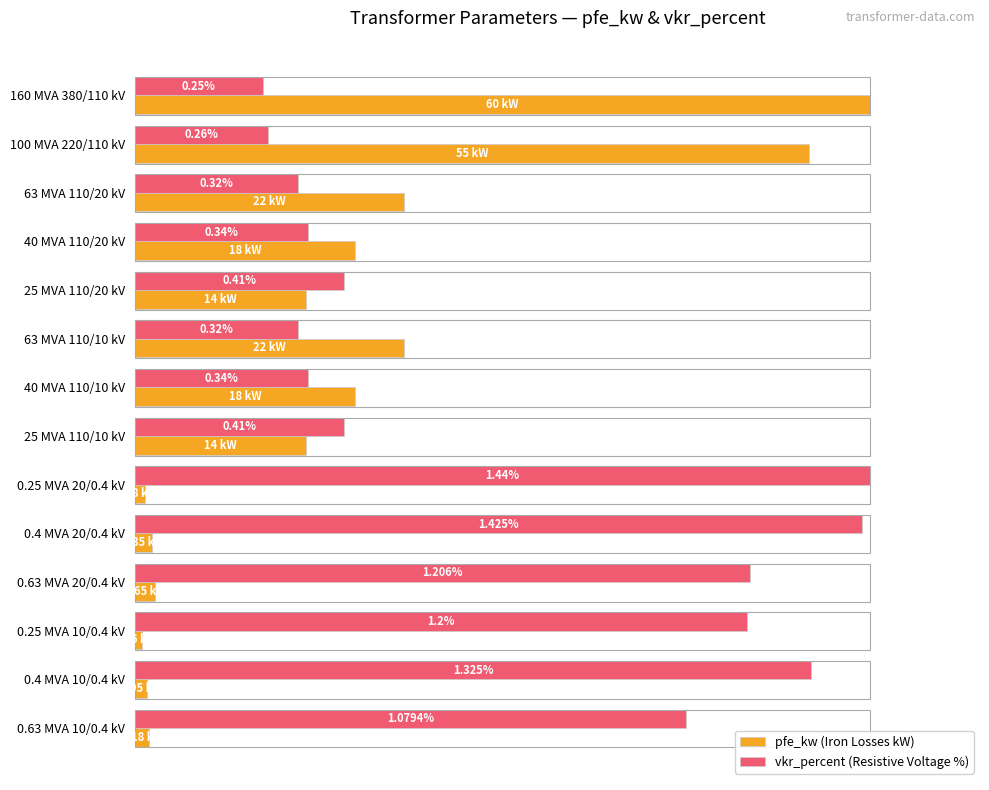

Rank the series at 0.4 MVA 20/0.4 kV from lowest to highest value.

pfe_kw (Iron Losses kW), vkr_percent (Resistive Voltage %)